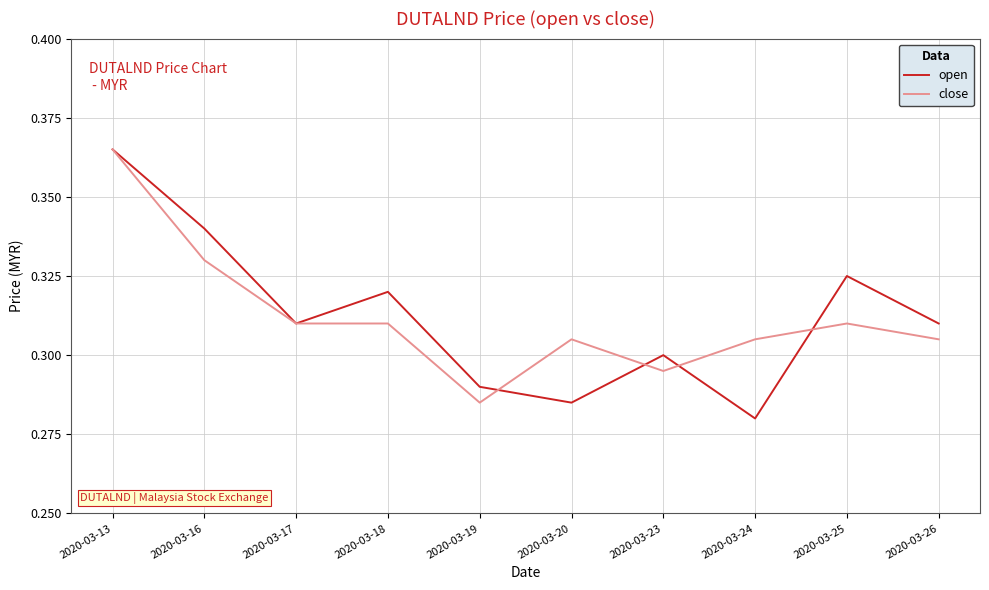

Is the value of open at 2020-03-18 greater than the value of close at 2020-03-13?

No